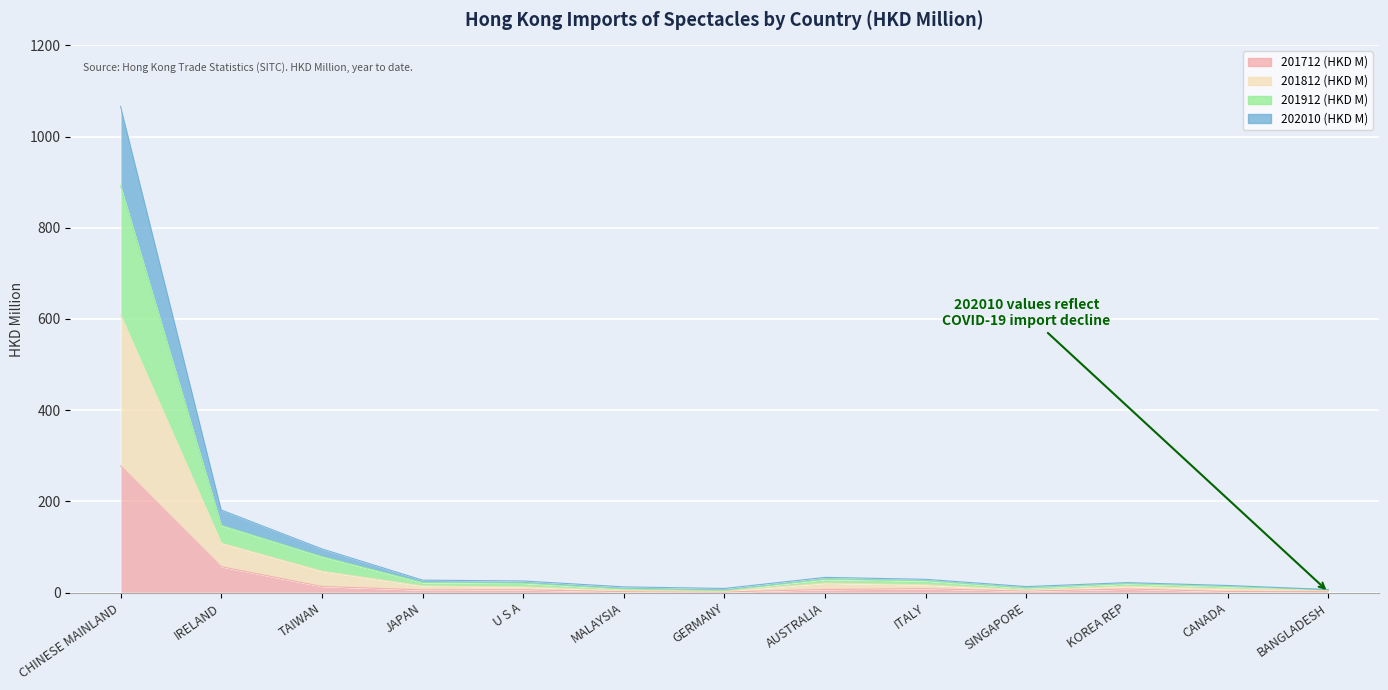

What position from the right is CANADA?

2